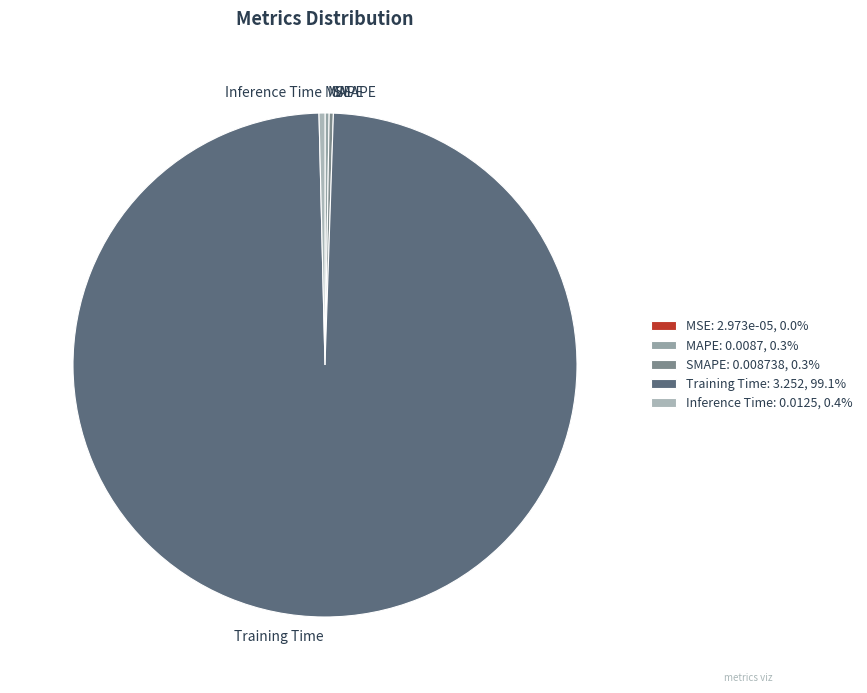

Is Training Time the majority of the pie?

Yes